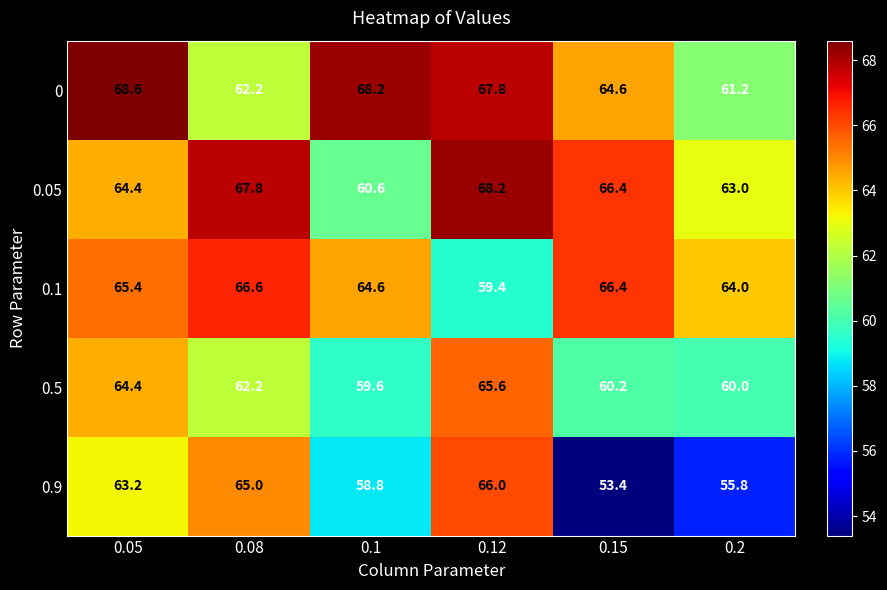

Is it true that 0 equals 13.5 at 0.2?

False